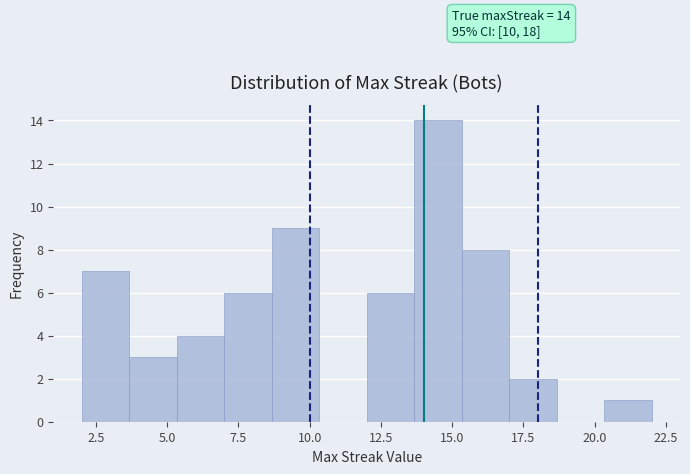

Around what value on the x-axis is the tallest bar? Give the approximate position of its centre, as read against the axis.

14.5